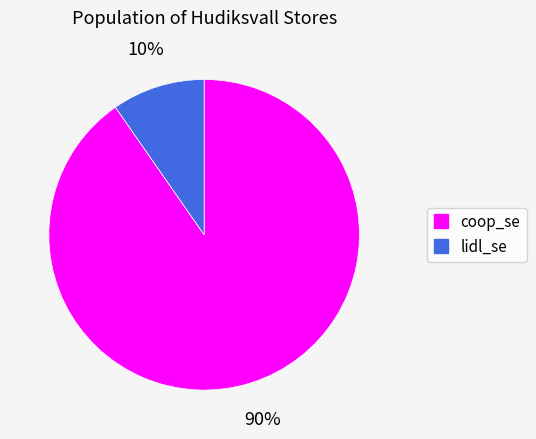

To the nearest percent, what is the average slice percentage?

50%